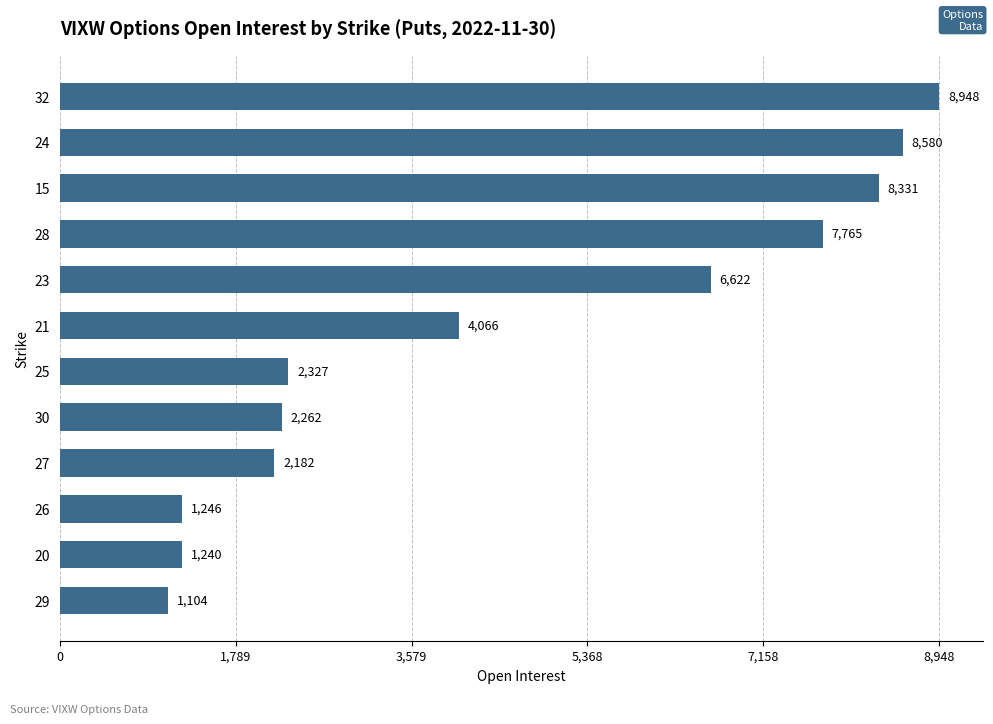

Approximately how many times larger is the value at 20 compared to 21?

0.3